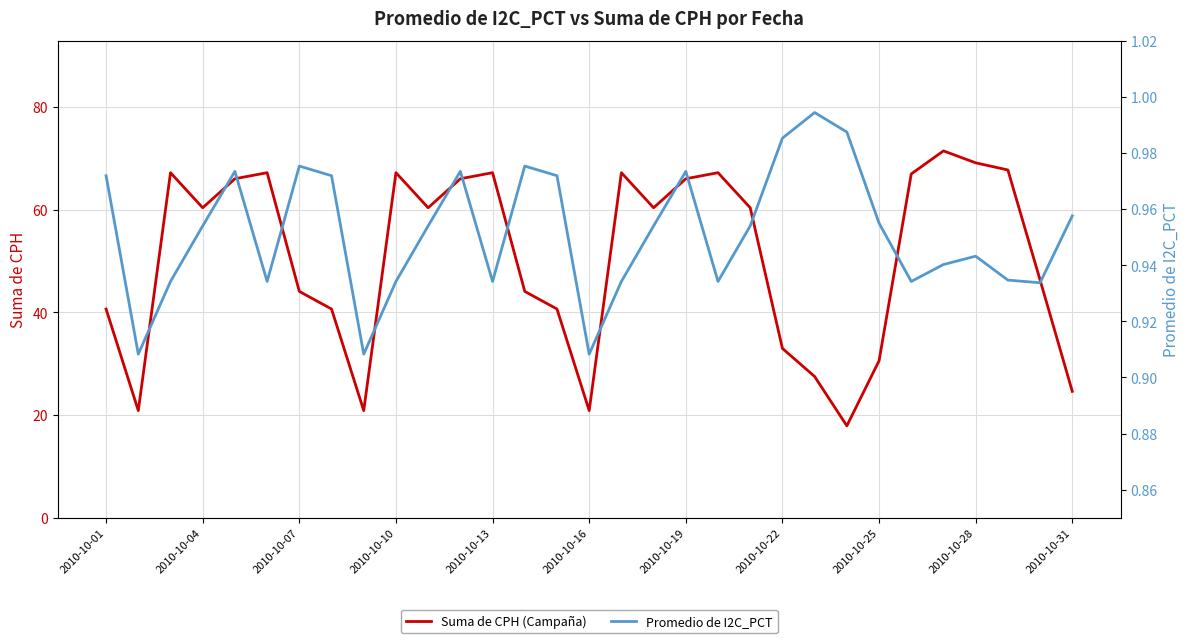

Which series has the largest range (max minus min)?

Suma de CPH (Campaña)